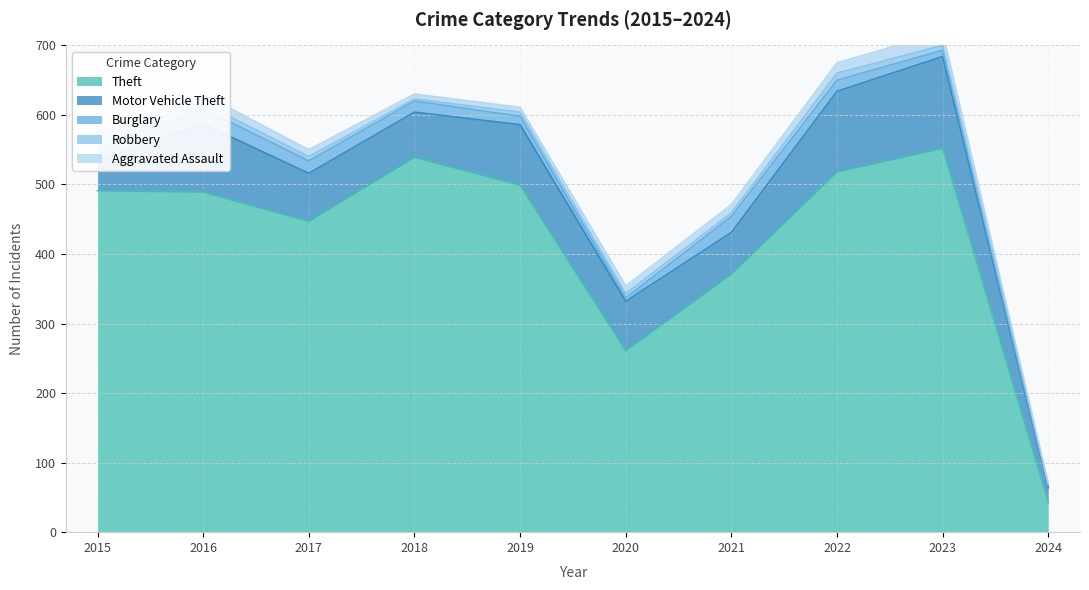

What are all the series names shown in the legend?

Theft, Motor Vehicle Theft, Burglary, Robbery, Aggravated Assault